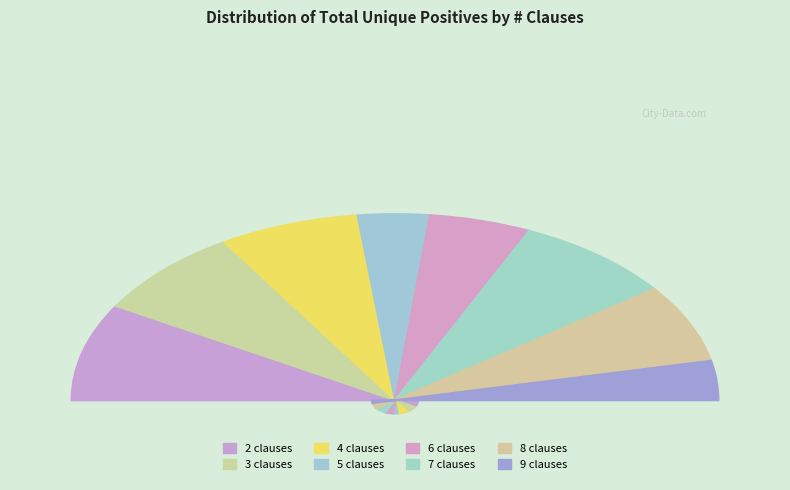

To the nearest percent, what portion does 2 clauses represent?

17%